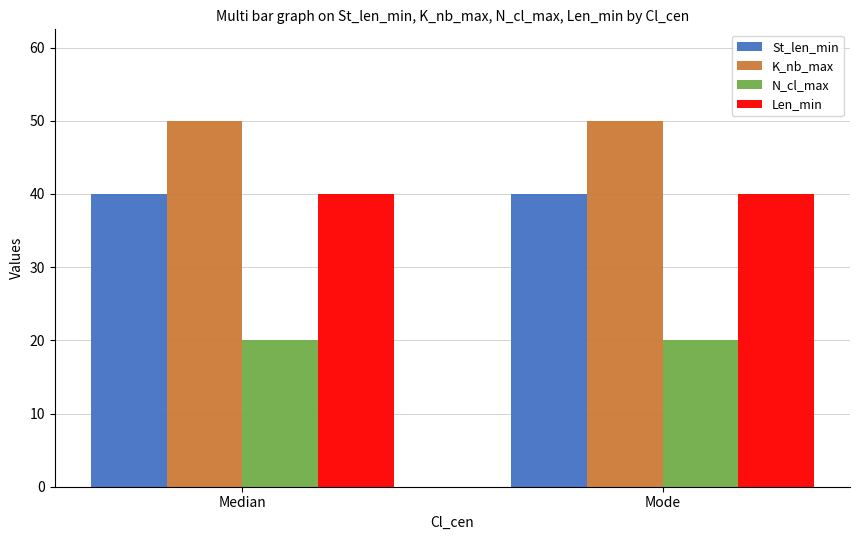

What is the total value across all series at Median?

150